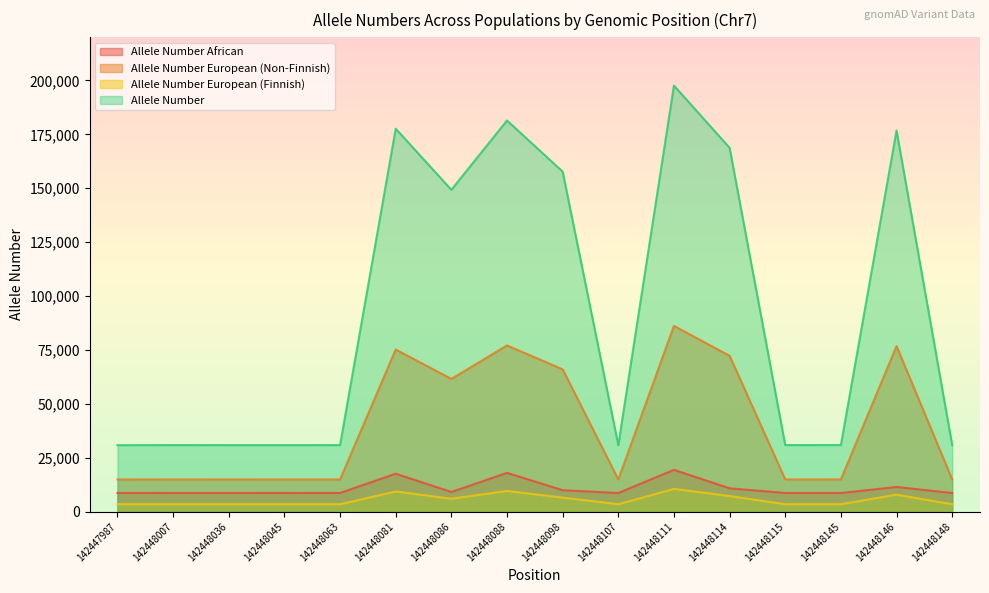

True or false: Allele Number European (Finnish) and Allele Number intersect in this chart.

False